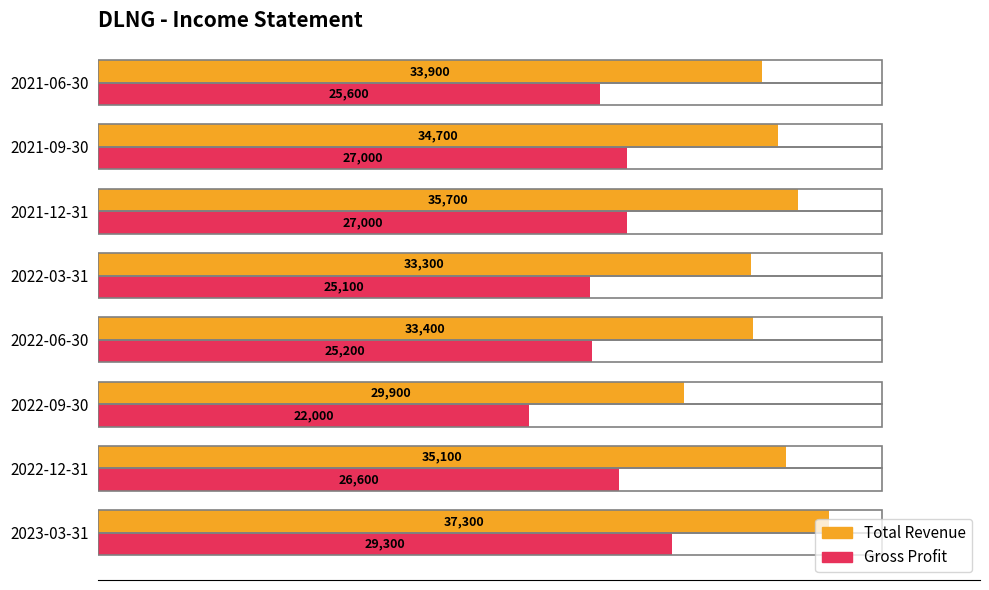

What are all the series names shown in the legend?

Total Revenue, Gross Profit